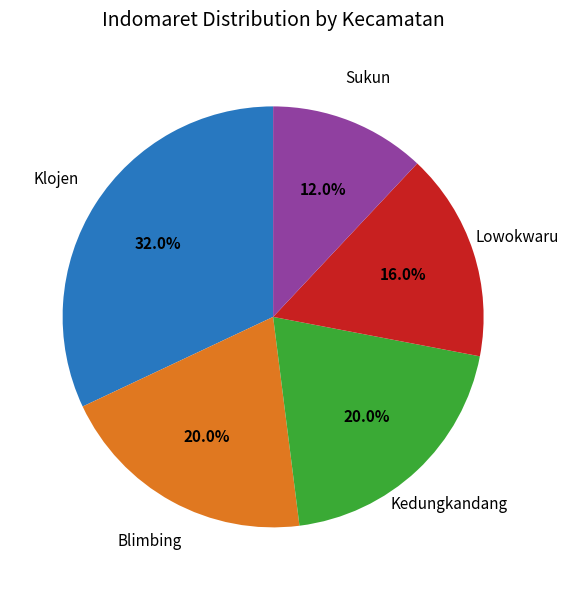

Is there a majority slice in this chart?

No